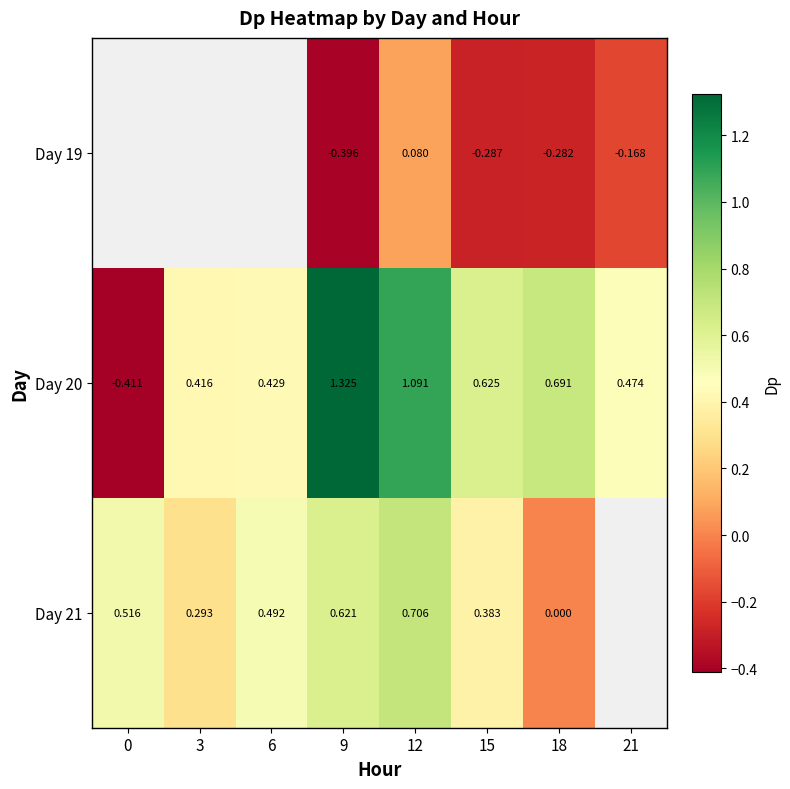

Is the value of Day 19 at 12 greater than the value of Day 21 at 15?

No